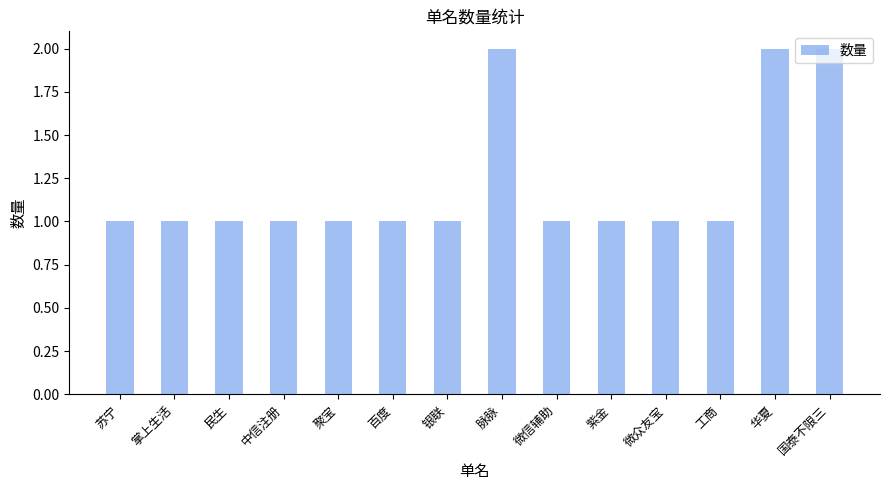

What is the maximum value shown in the chart?

2